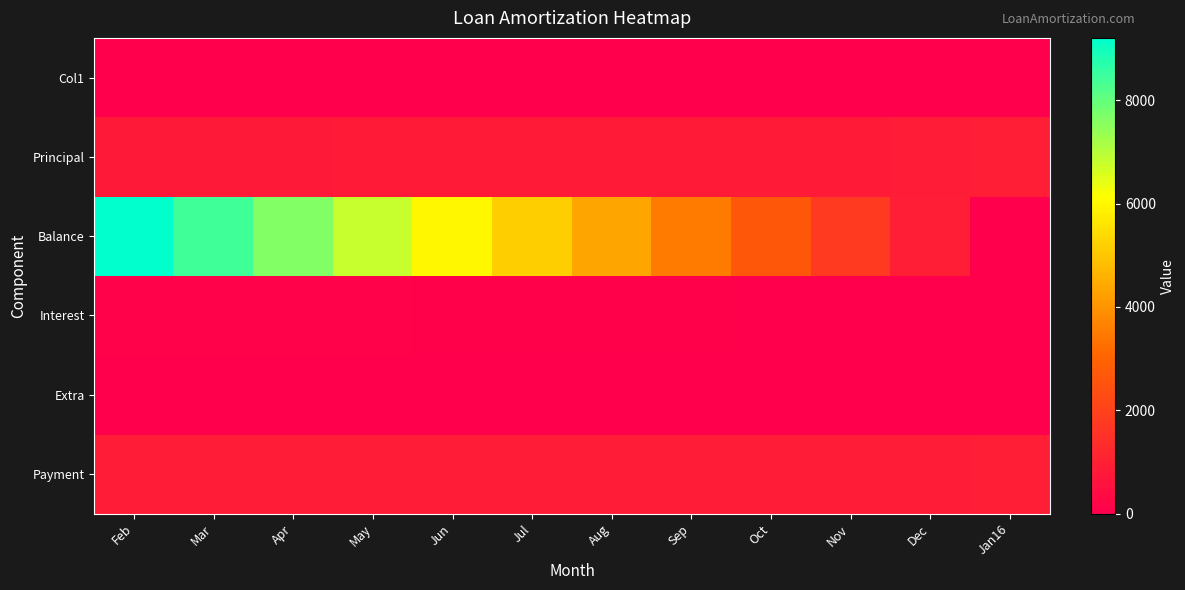

What is the total value across all series at Jan16?

1828.8